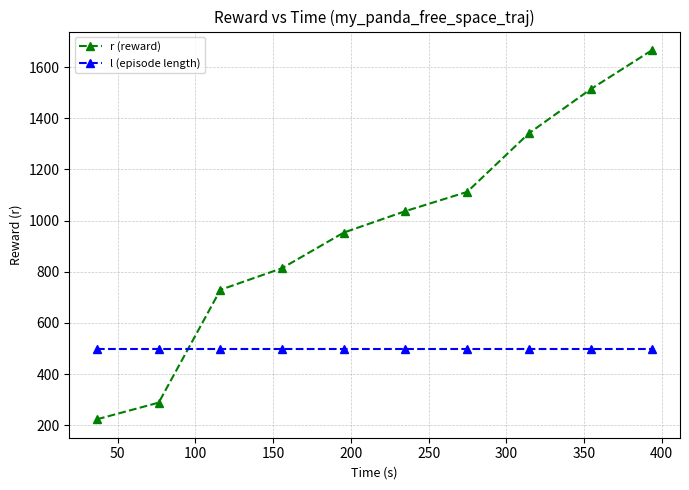

Which series has the widest spread of values?

r (reward)